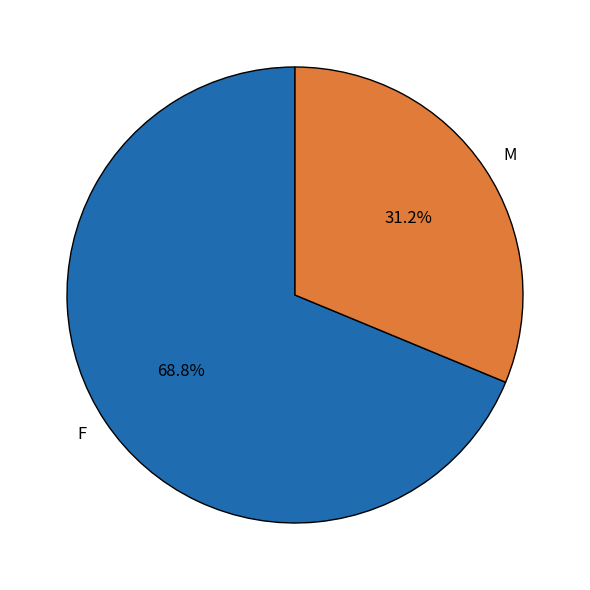

Which has a higher value, F or M?

F